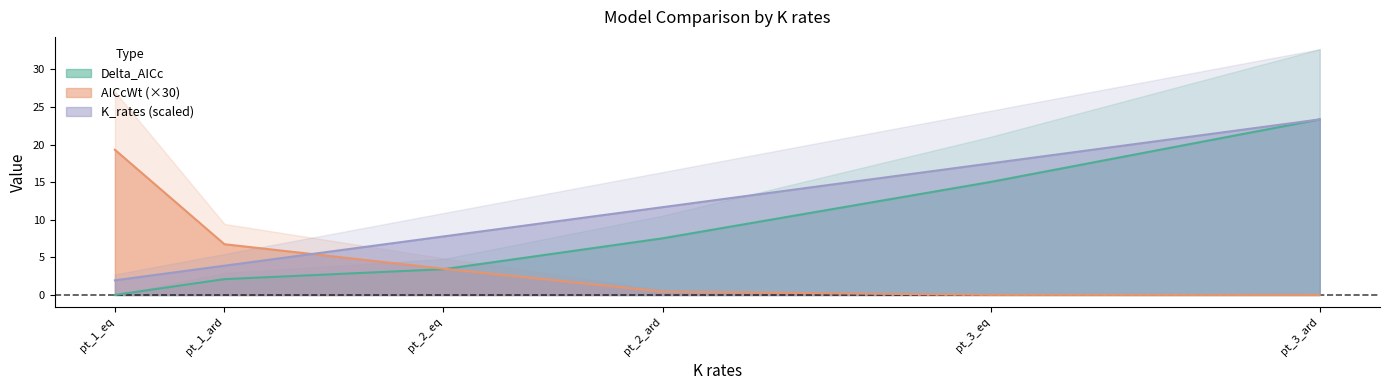

How many lines are shown in the chart?

3